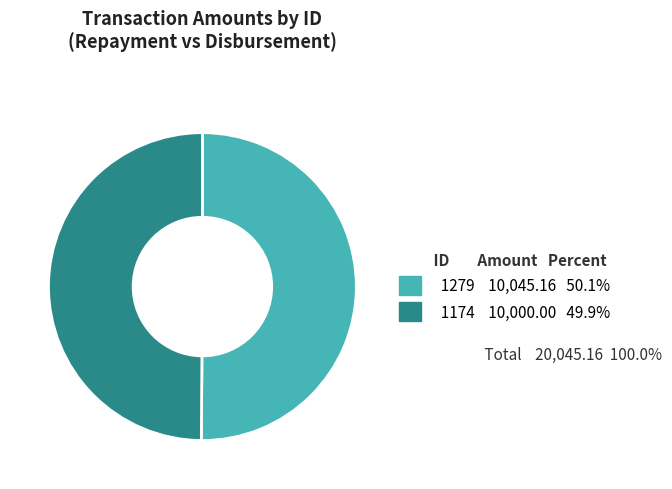

Is the sum of 1279 and 1174 greater than half?

Yes